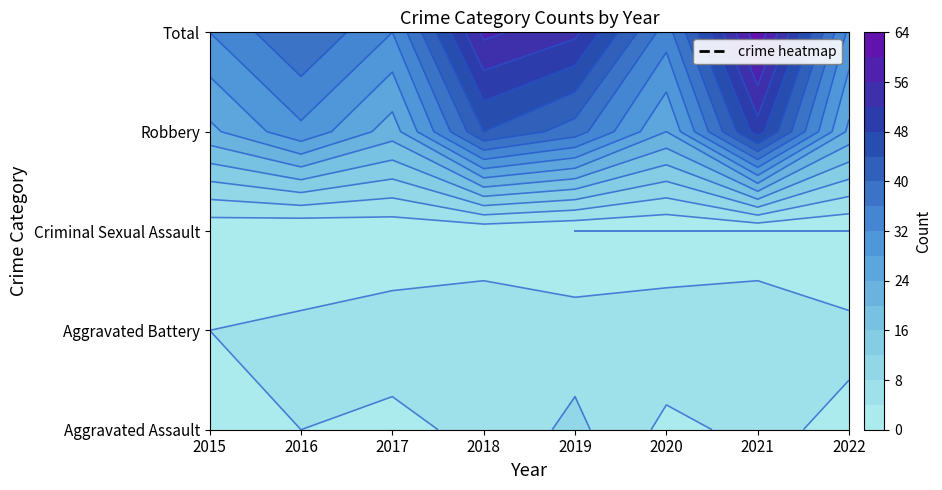

Reading left to right, list all the values displayed in this chart.

Aggravated Assault: 4	4	3	5	9	3	5	3
Aggravated Battery: 4	5	6	7	6	7	8	5
Criminal Sexual Assault: 1	0	1	1	0	0	0	0
Robbery: 23	31	22	44	38	24	50	23
Total: 32	40	32	57	53	34	63	31